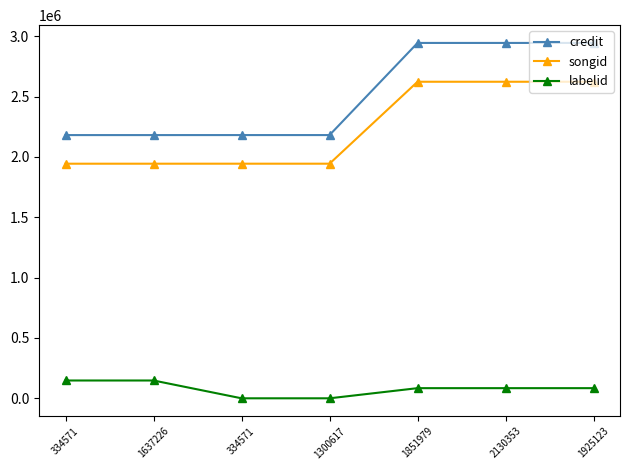

Does the chart have visible grid lines?

No